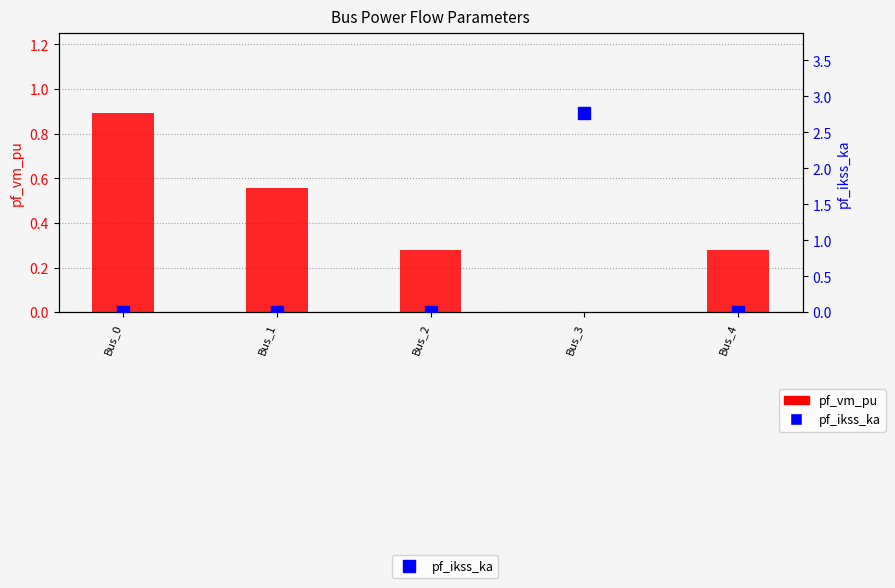

The pf_vm_pu series shows 0.9 at Bus_0. True or false?

True